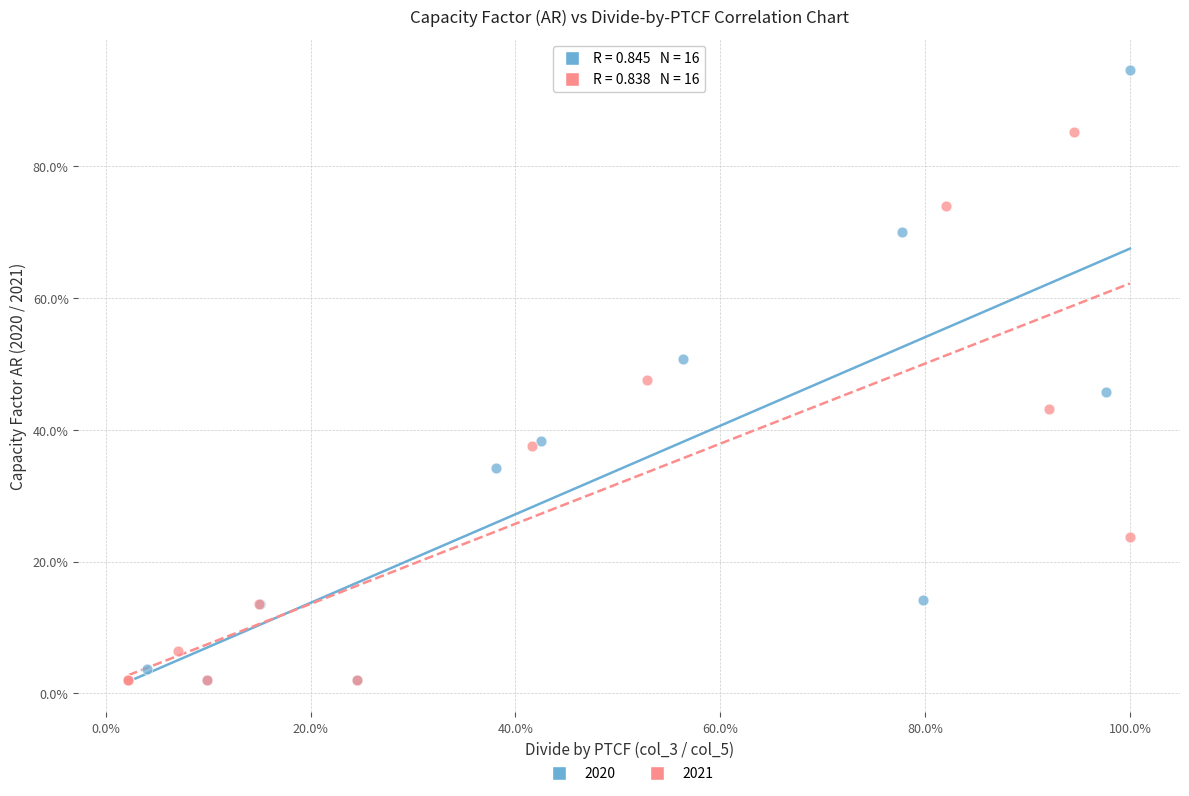

What are all the series names shown in the legend?

2020, 2021